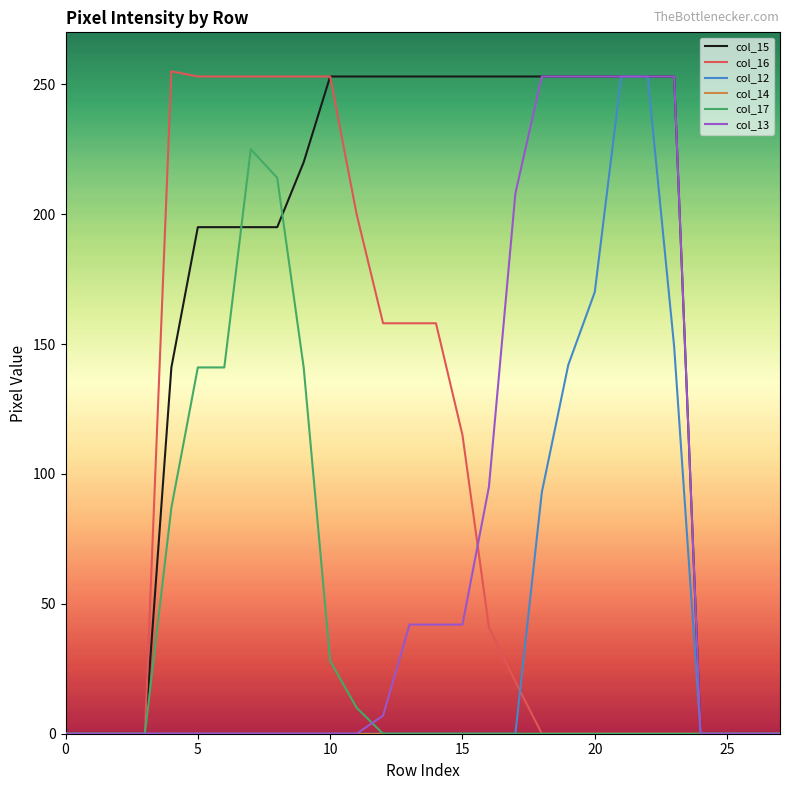

What is the highest value of the col_17 series?

225